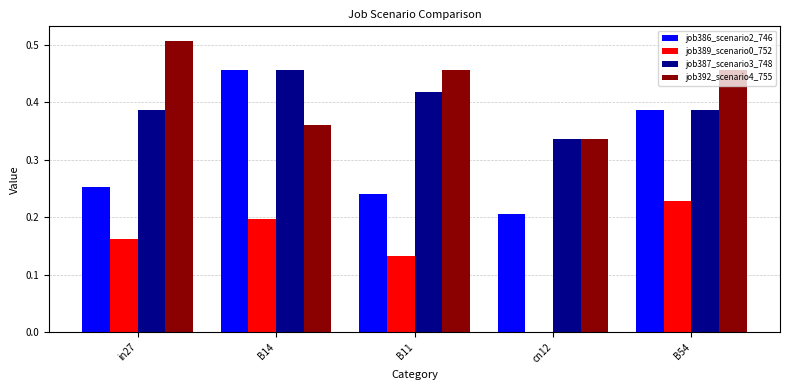

What is the sum of all job389_scenario0_752 values?

0.7